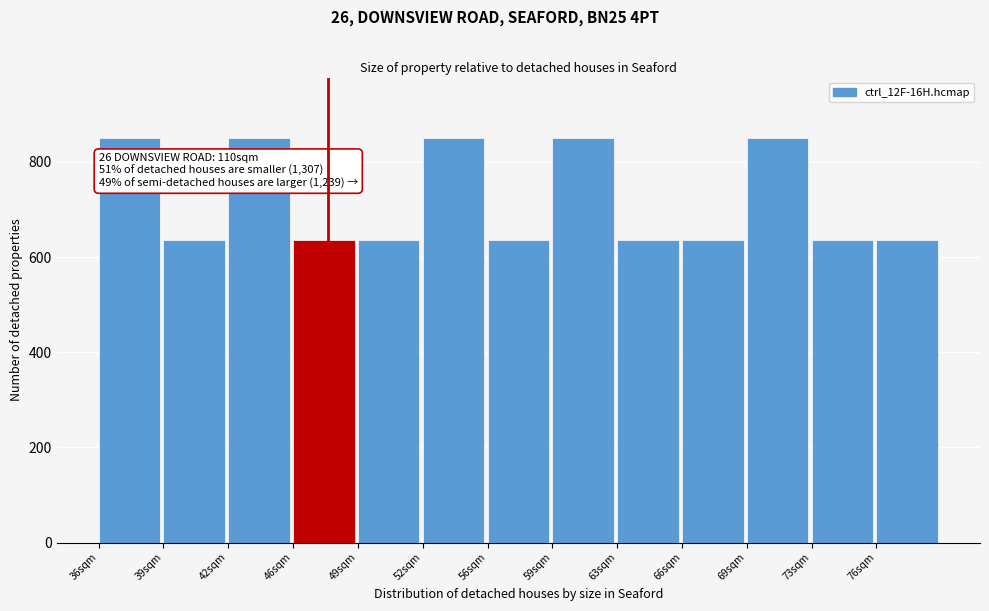

Reading left to right, list all the values displayed in this chart.

850	637	850	637	637	850	637	850	637	637	850	637	637